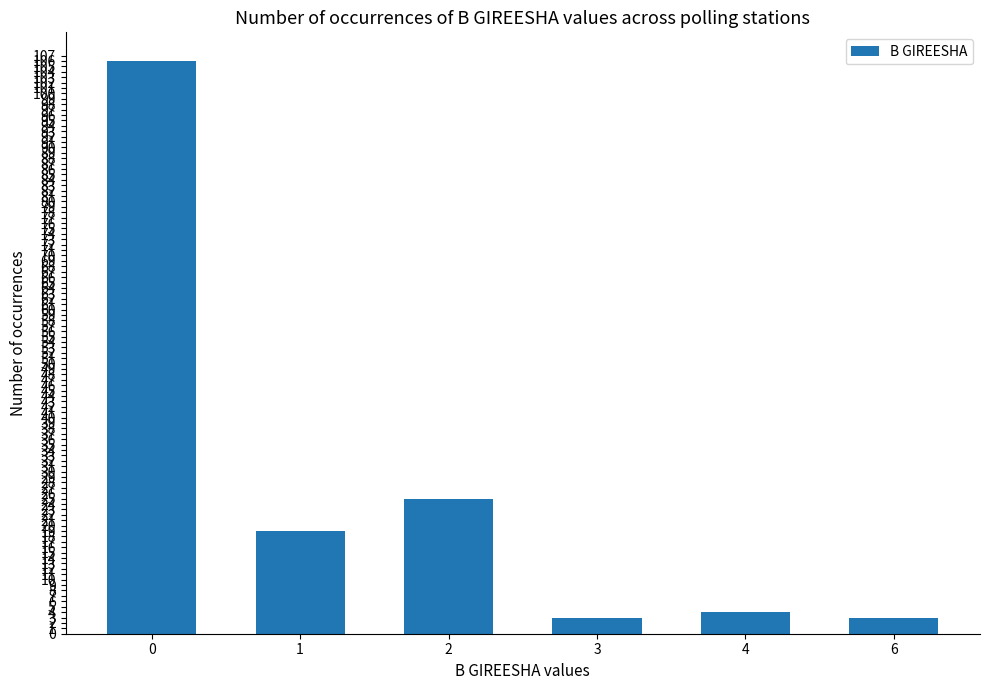

What is the value of the 3rd bar from the left?

25